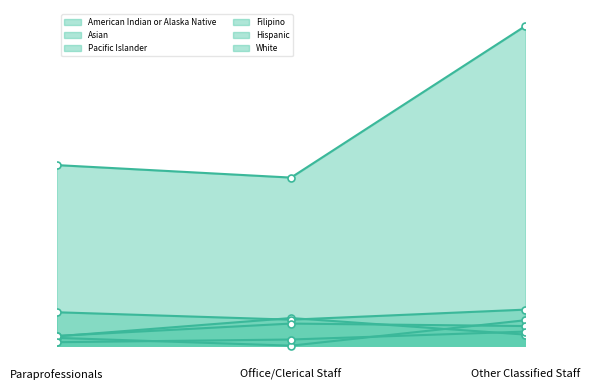

Reading left to right, list all the values displayed in this chart.

American Indian or Alaska Native: Paraprofessionals=2.1	Office/Clerical Staff=6.1	Other Classified Staff=2.4
Asian: Paraprofessionals=7.4	Office/Clerical Staff=5.7	Other Classified Staff=8.0
Pacific Islander: Paraprofessionals=1.7	Office/Clerical Staff=0.0	Other Classified Staff=5.6
Filipino: Paraprofessionals=2.2	Office/Clerical Staff=4.9	Other Classified Staff=4.3
Hispanic: Paraprofessionals=39.9	Office/Clerical Staff=37.1	Other Classified Staff=70.6
White: Paraprofessionals=0.8	Office/Clerical Staff=1.4	Other Classified Staff=3.1